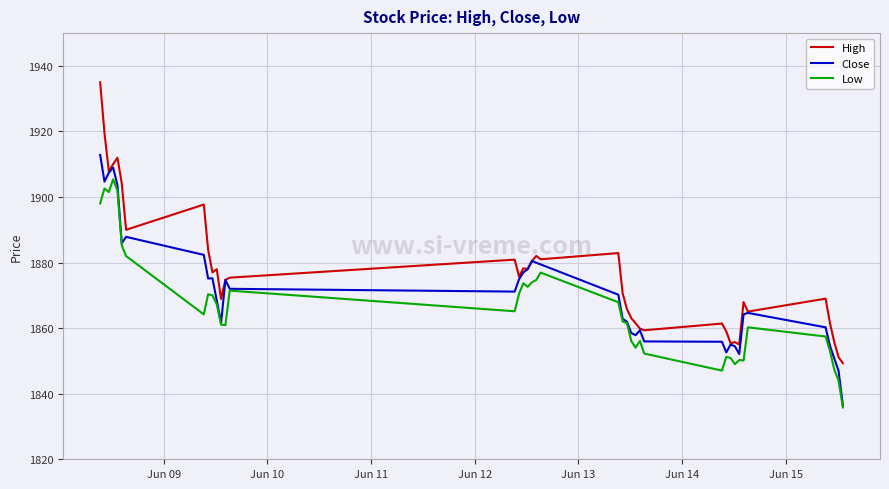

List the series in order of their peak value, highest first.

High, Close, Low